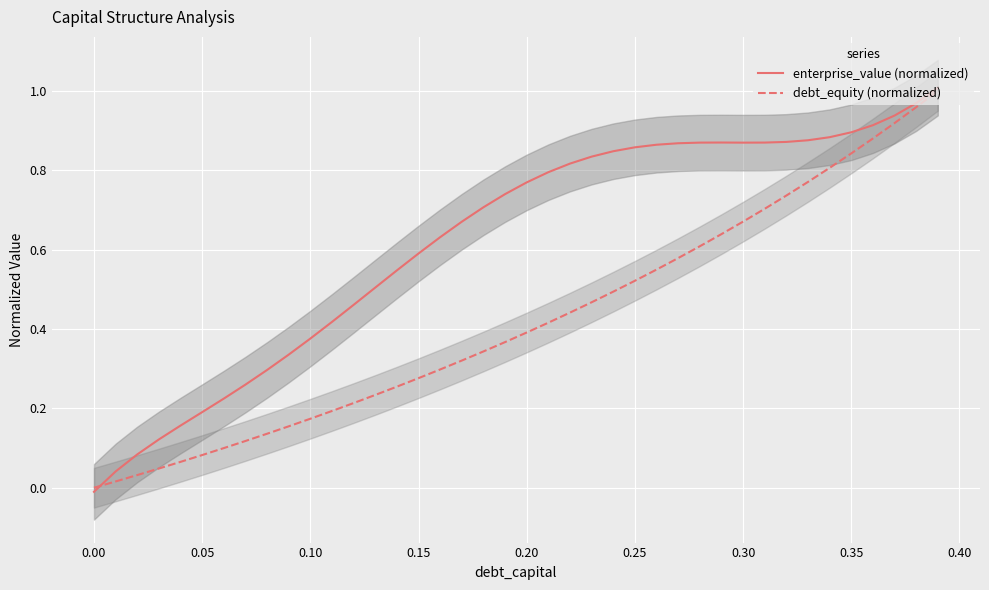

What is the difference between the maximum and minimum values in the enterprise_value (normalized) series?

1.0